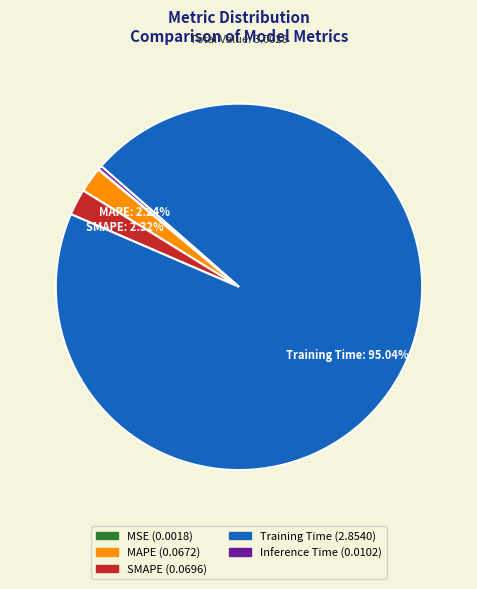

Does any single category account for the majority?

Yes